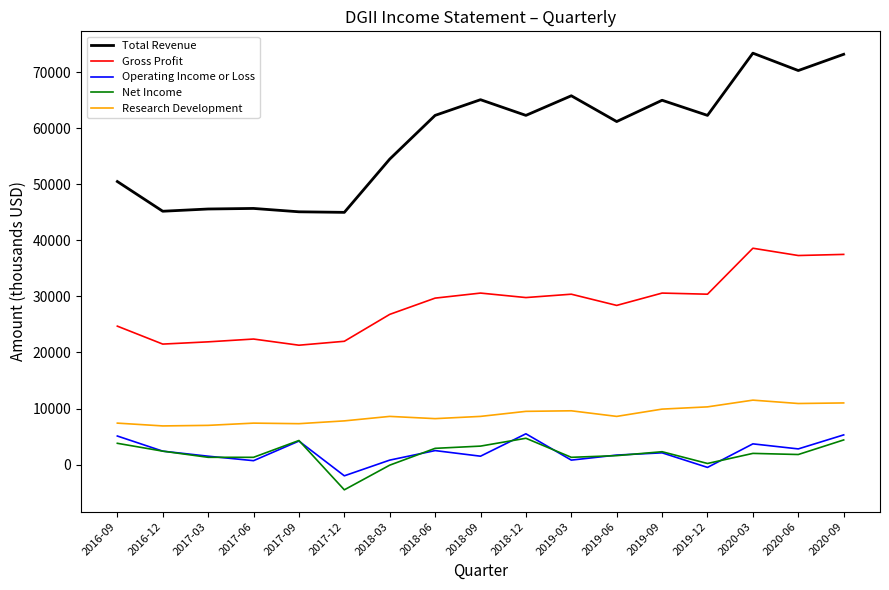

True or false: Net Income and Research Development intersect in this chart.

False